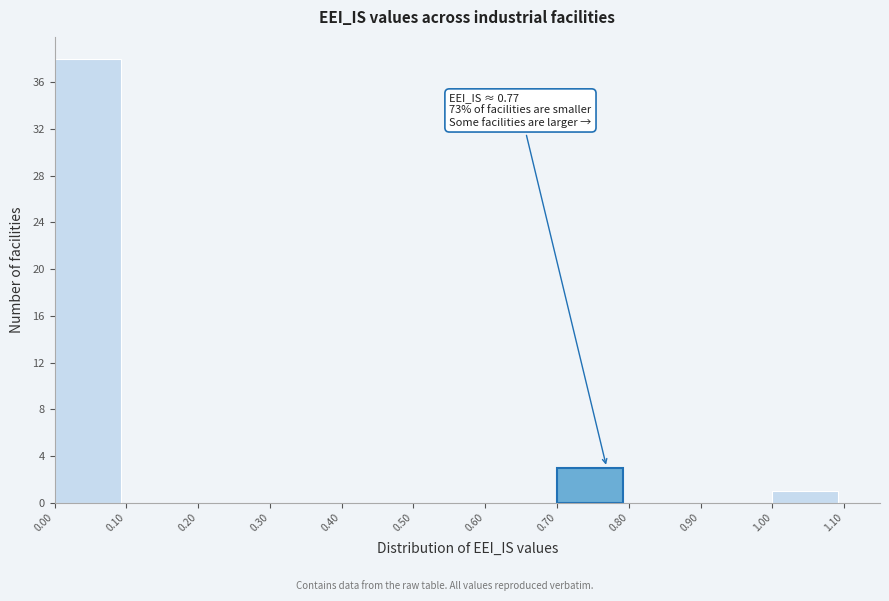

Which range on the x-axis has the tallest bar?

0.00 to 0.10